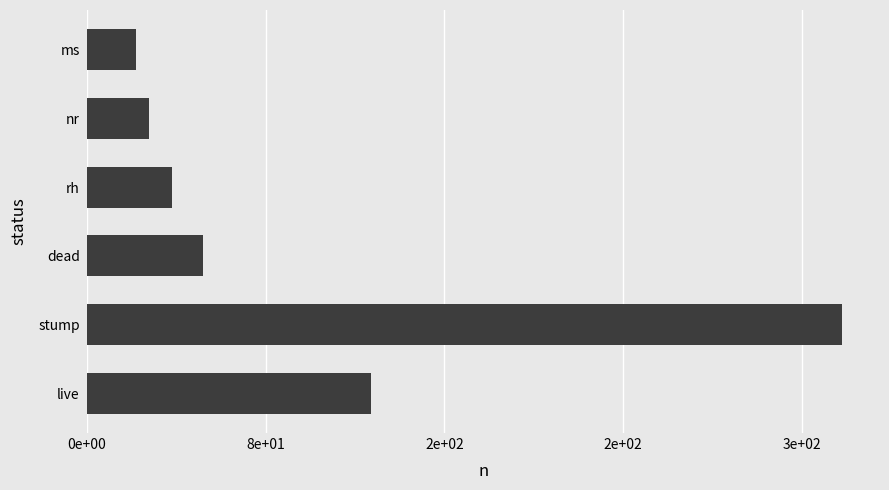

Rank the categories by value from lowest to highest.

ms, nr, rh, dead, live, stump